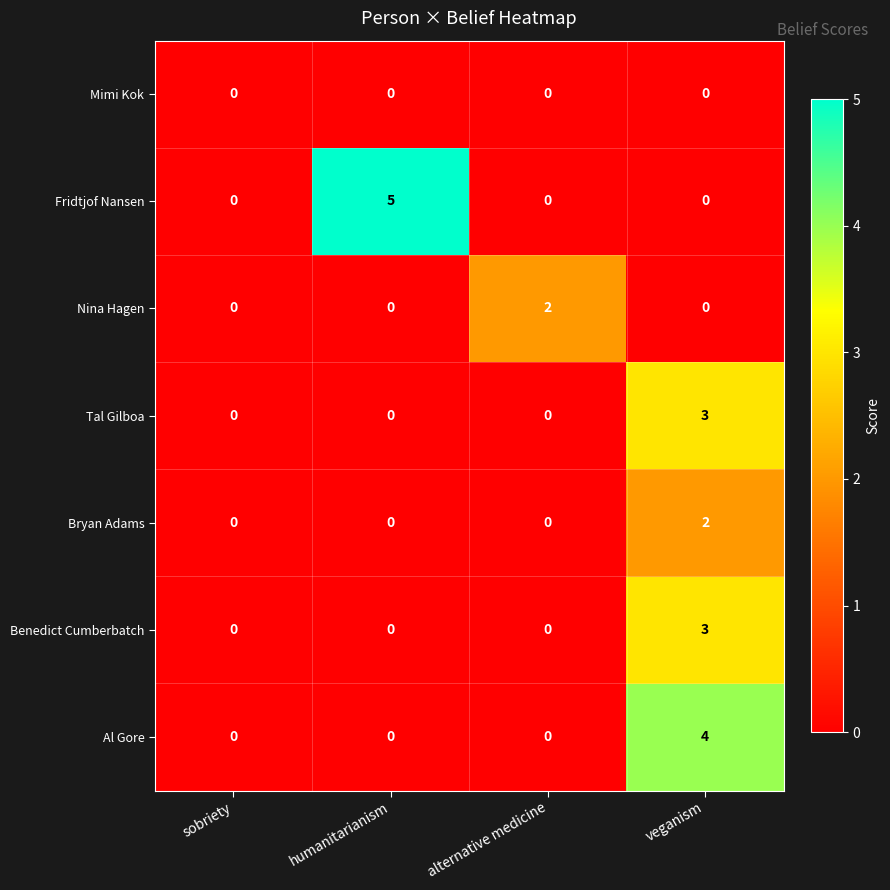

What is the difference between the maximum and minimum values in the Fridtjof Nansen series?

5